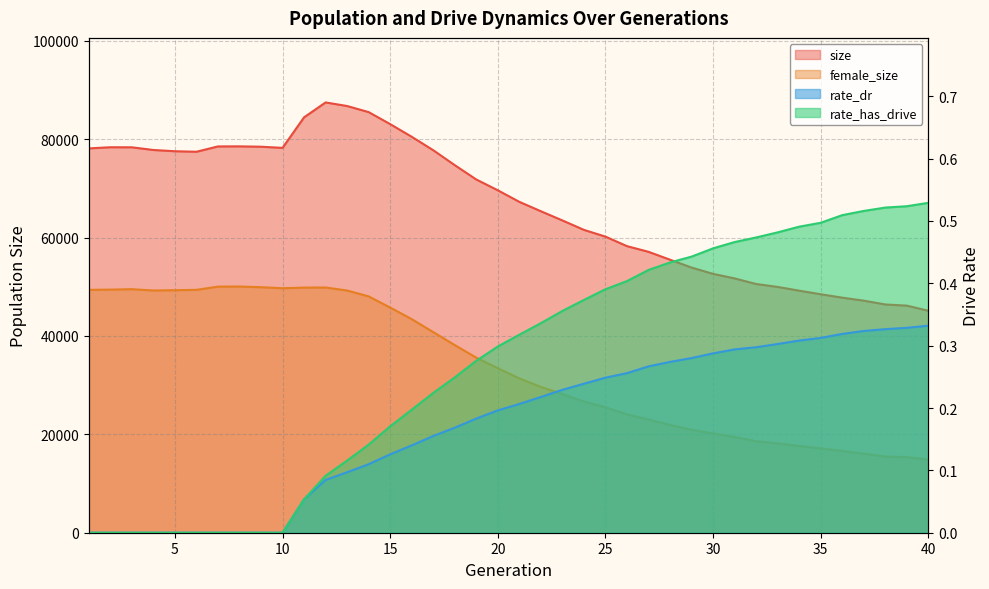

Which series changed the most between 34 and 39?

size